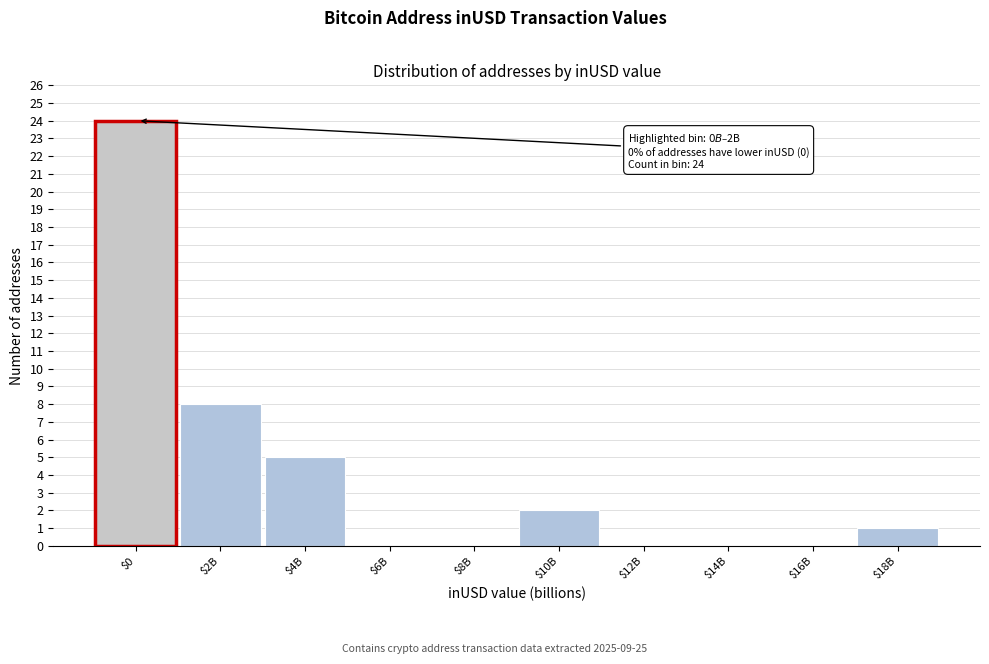

The chart shows a value of 8 at $14B. True or false?

False